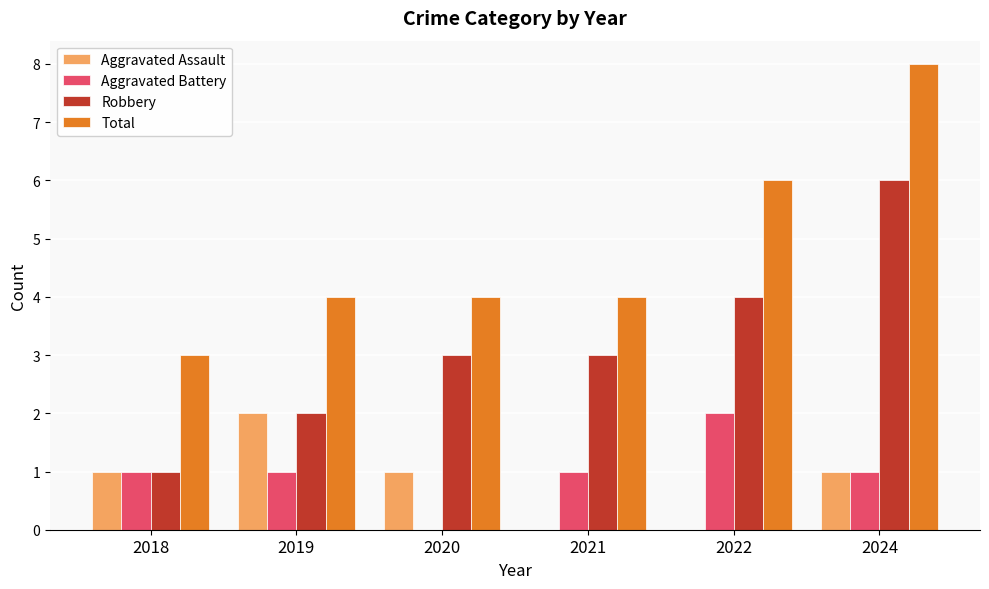

What is the greatest value displayed?

8